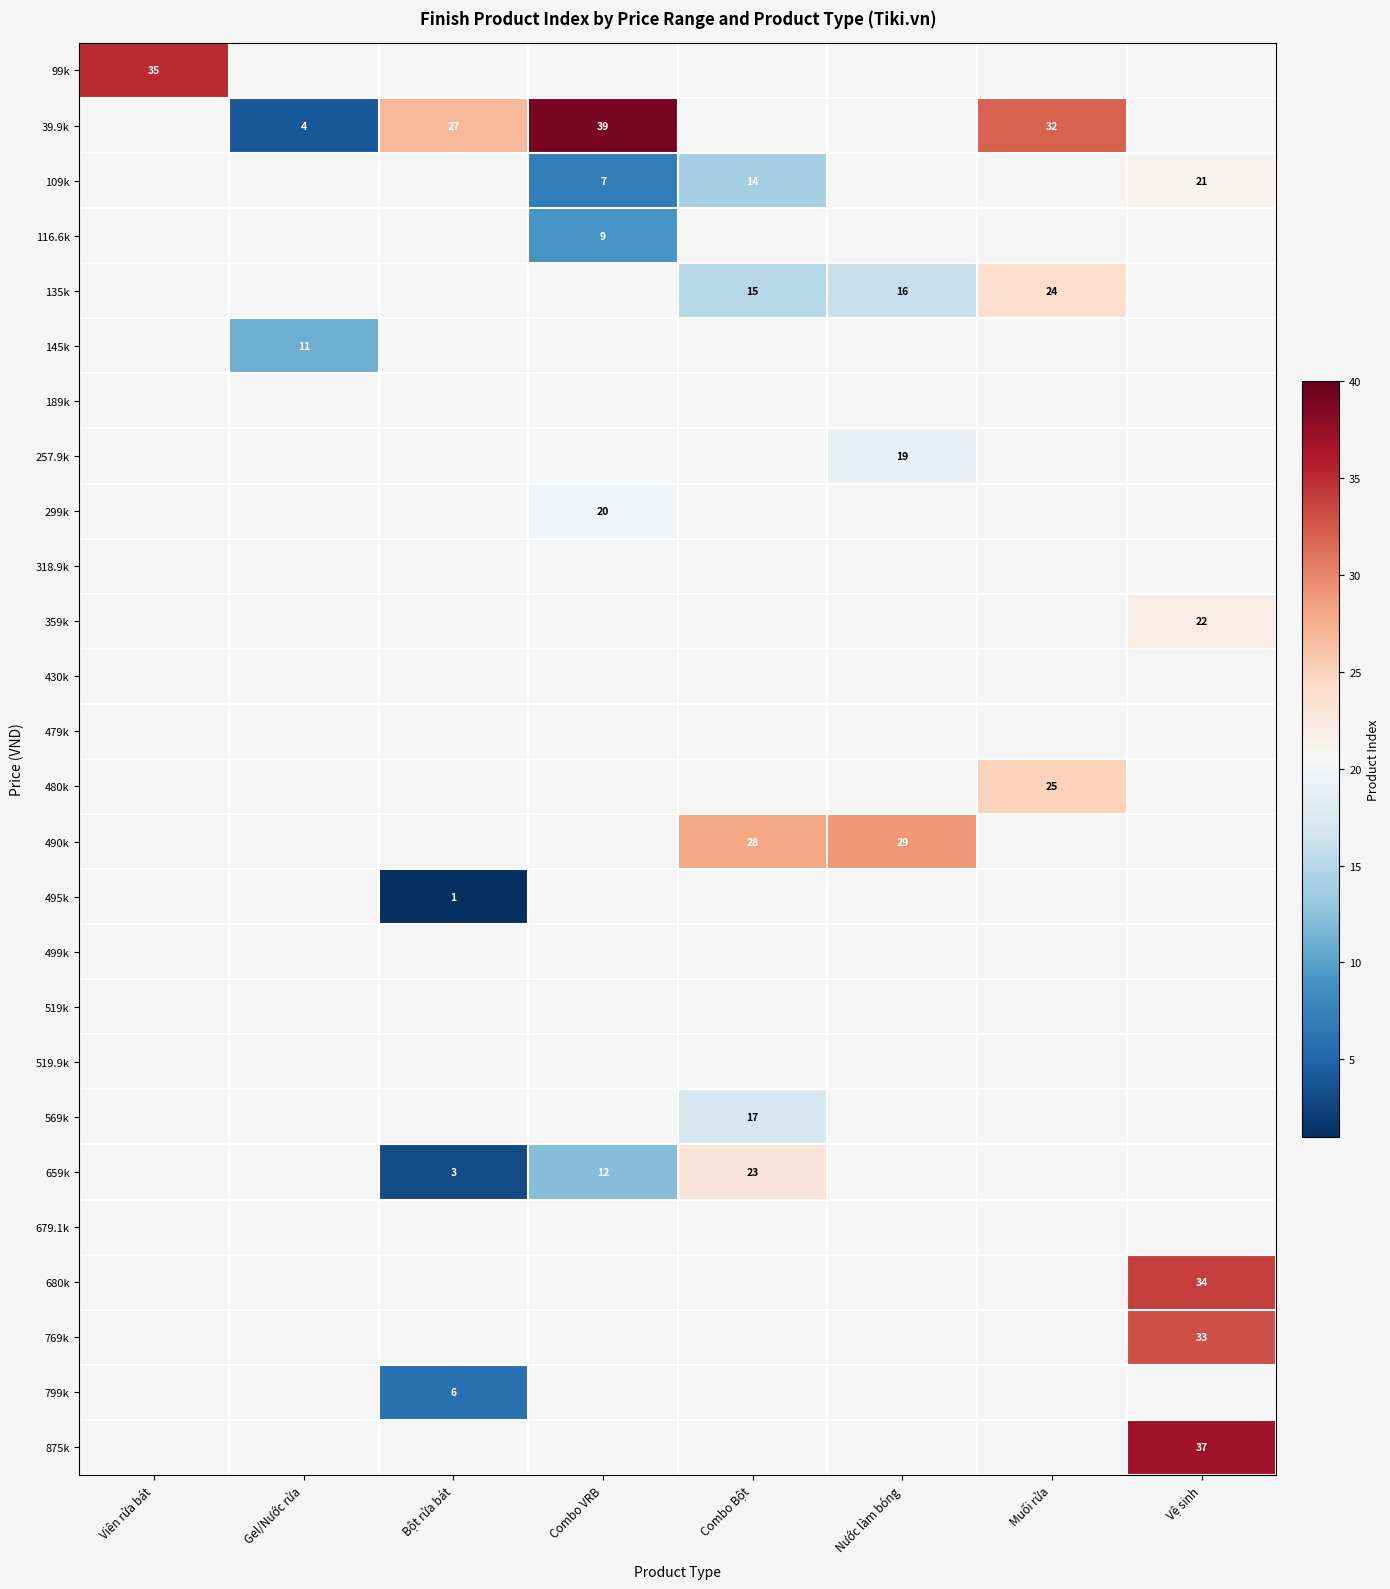

What is the difference between the 109k values at Combo VRB and Combo Bột?

7